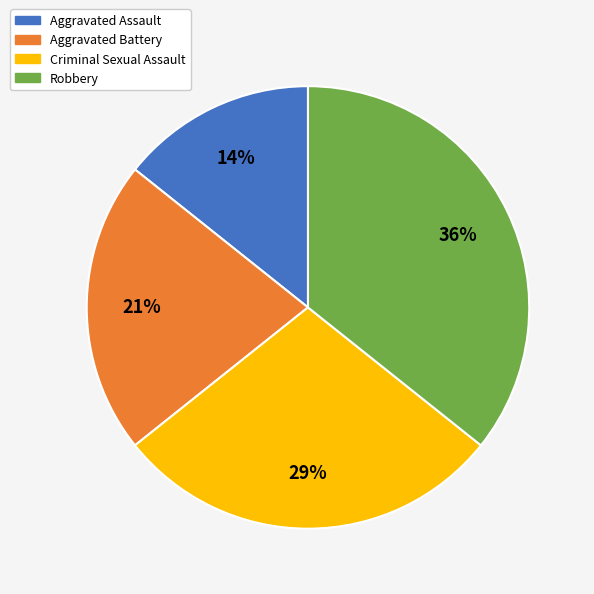

Which category has the biggest portion of the pie?

Robbery